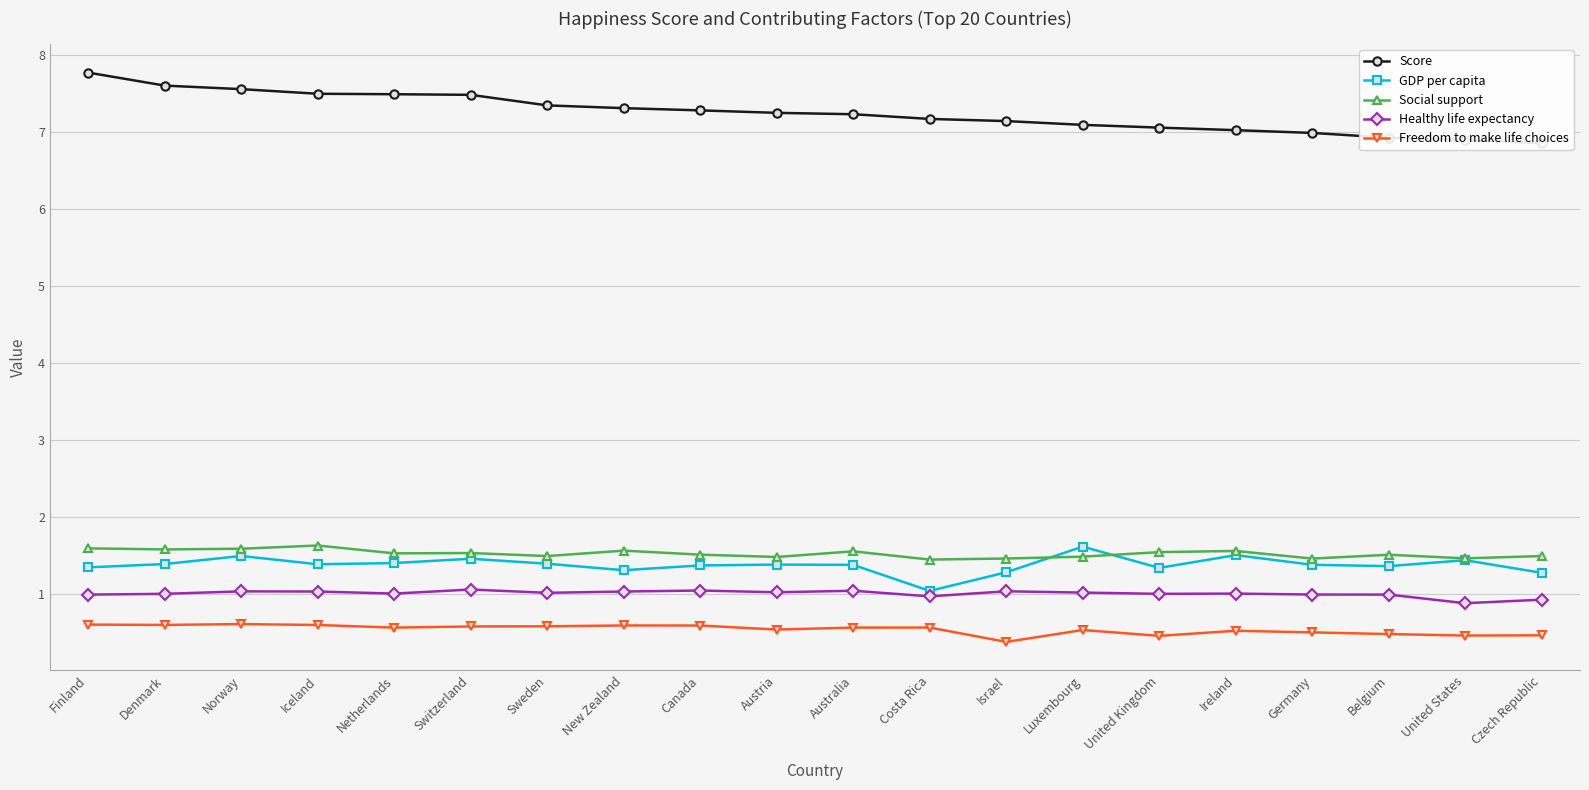

List the labels in order of Social support value, largest first.

Iceland, Finland, Norway, Denmark, New Zealand, Ireland, Australia, United Kingdom, Switzerland, Netherlands, Canada, Belgium, Sweden, Czech Republic, Luxembourg, Austria, United States, Israel, Germany, Costa Rica